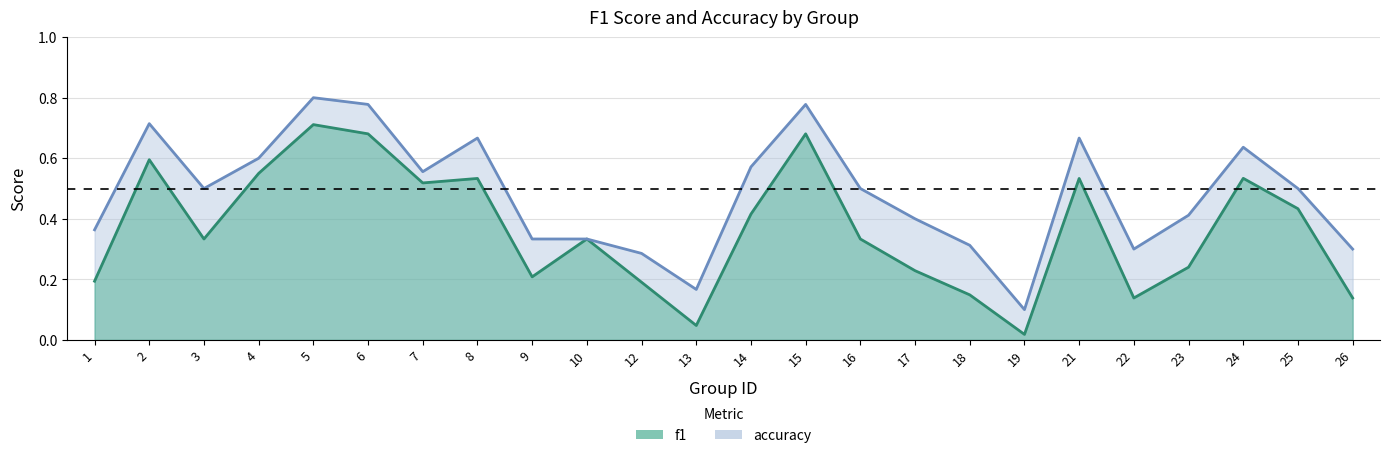

What is the total value across all series at 3?

0.8